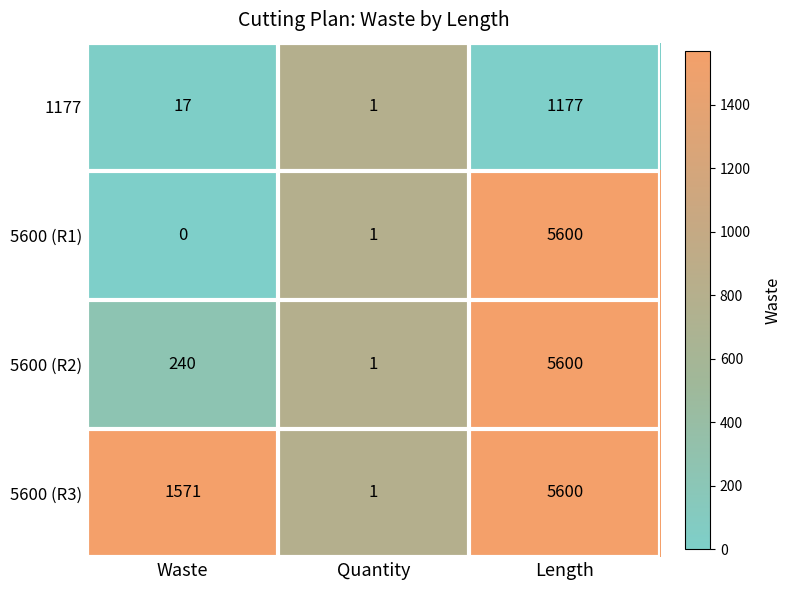

What is the greatest value displayed?

5600